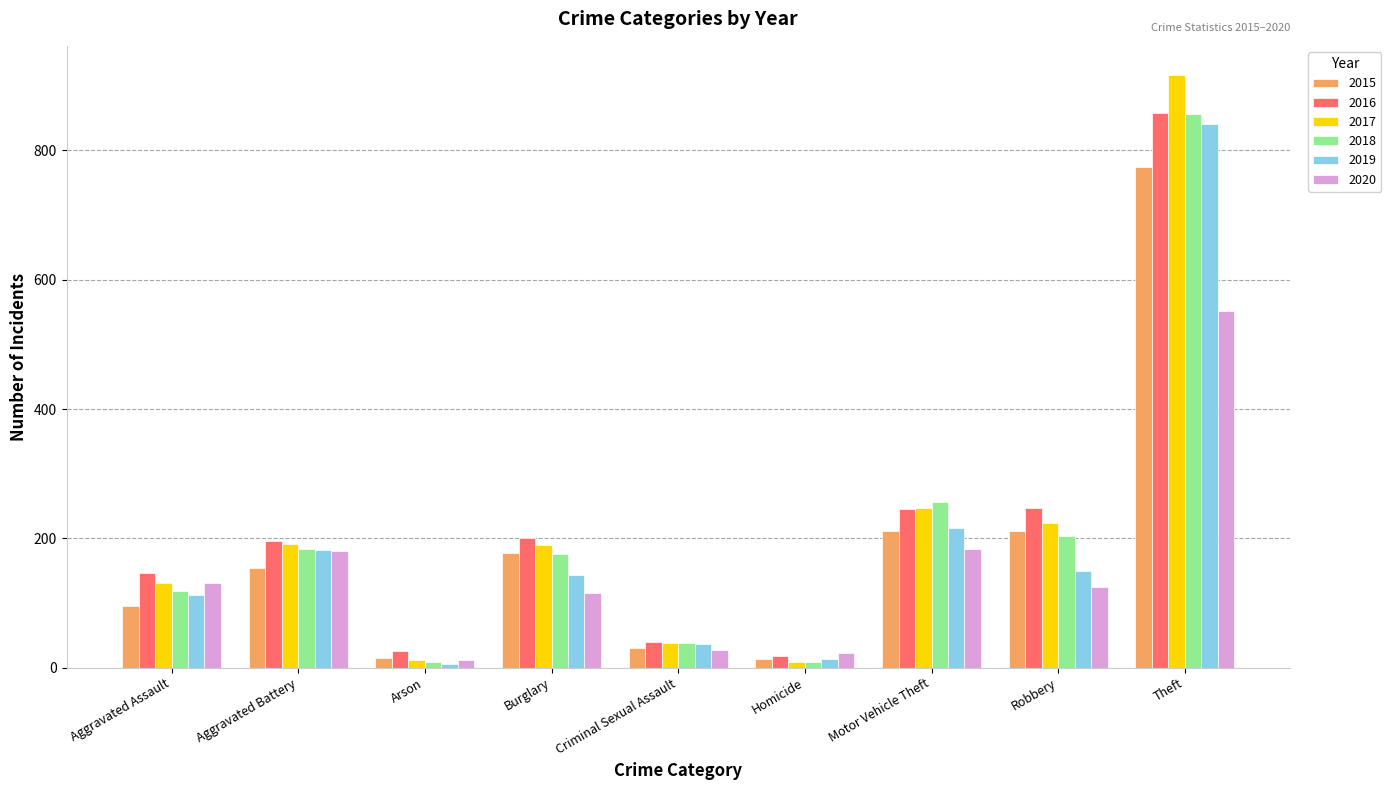

Which category has the highest value across all series?

Theft